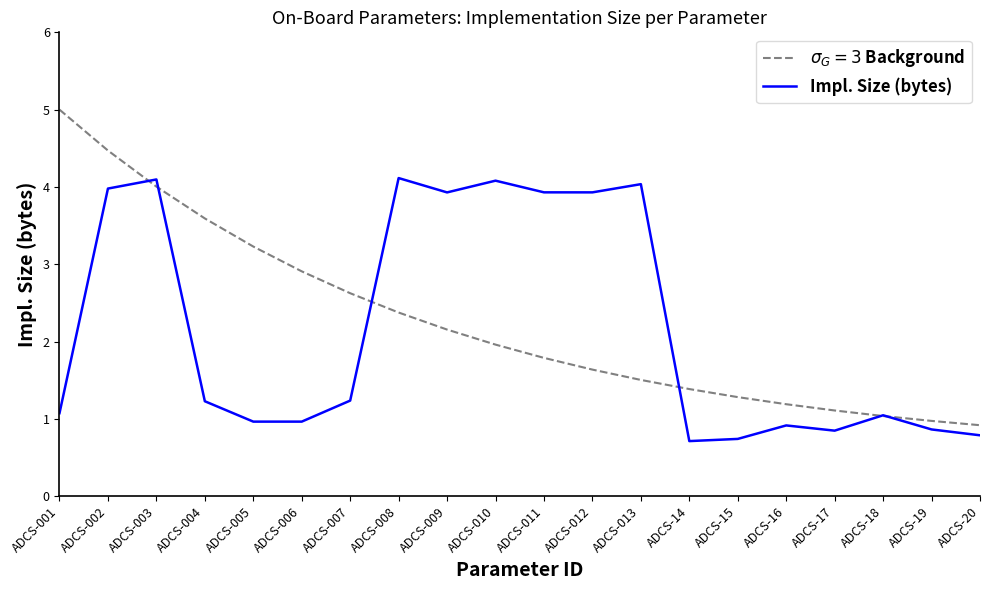

Is it true that Impl. Size (bytes) equals 1.0 at ADCS-006?

True